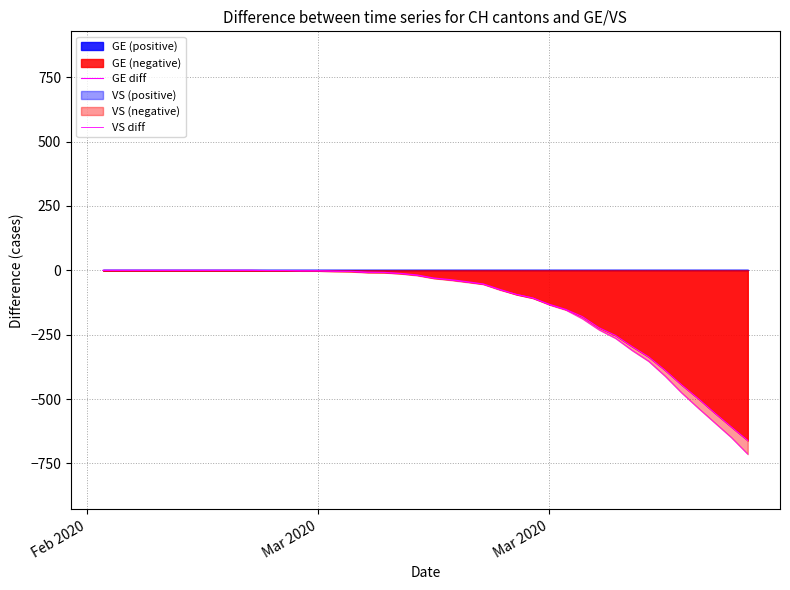

Reading right to left, what are all the values shown in this chart?

GE diff: -661	-608	-554	-498	-445	-388	-336	-296	-253	-223	-180	-152	-132	-108	-94	-74	-53	-44	-36	-30	-18	-12	-8	-7	-4	-3	-2	-2	-1	-1	0	0	0	0	0	0	0	0	0	0
VS diff: -714	-649	-592	-535	-476	-411	-353	-311	-264	-231	-188	-154	-134	-107	-93	-76	-54	-46	-38	-31	-20	-13	-9	-9	-5	-4	-2	-2	-1	-1	0	0	0	0	0	0	0	0	0	0